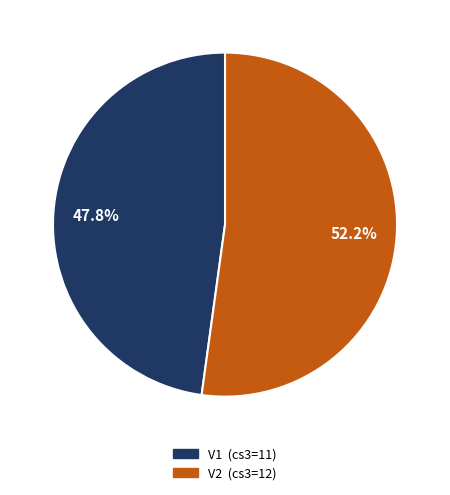

Which category accounts for the majority?

V2